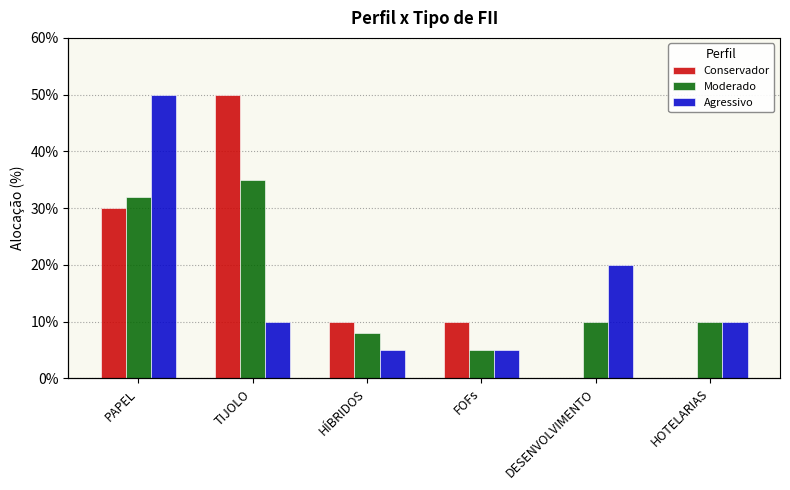

Which label corresponds to the largest value in the chart?

TIJOLO